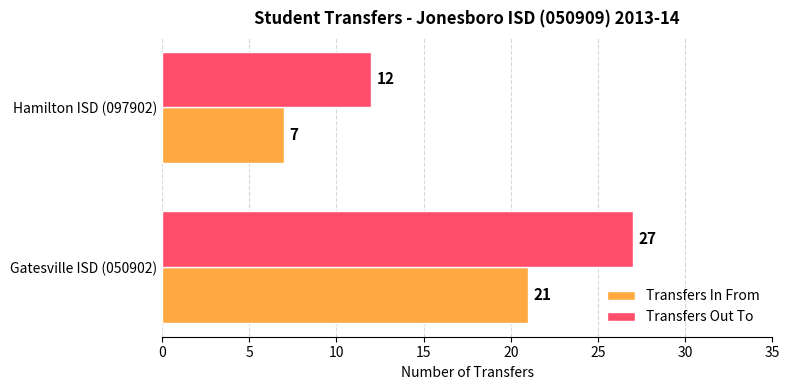

The value of Transfers Out To at Gatesville ISD (050902) is 41. True or false?

False